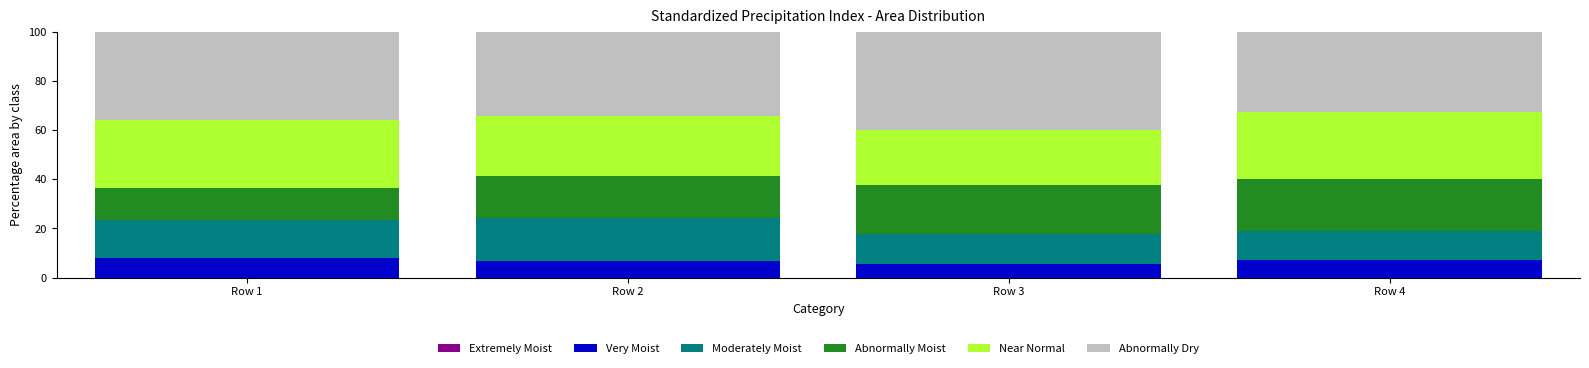

Rank the categories by Near Normal value from lowest to highest.

Row 3, Row 2, Row 4, Row 1